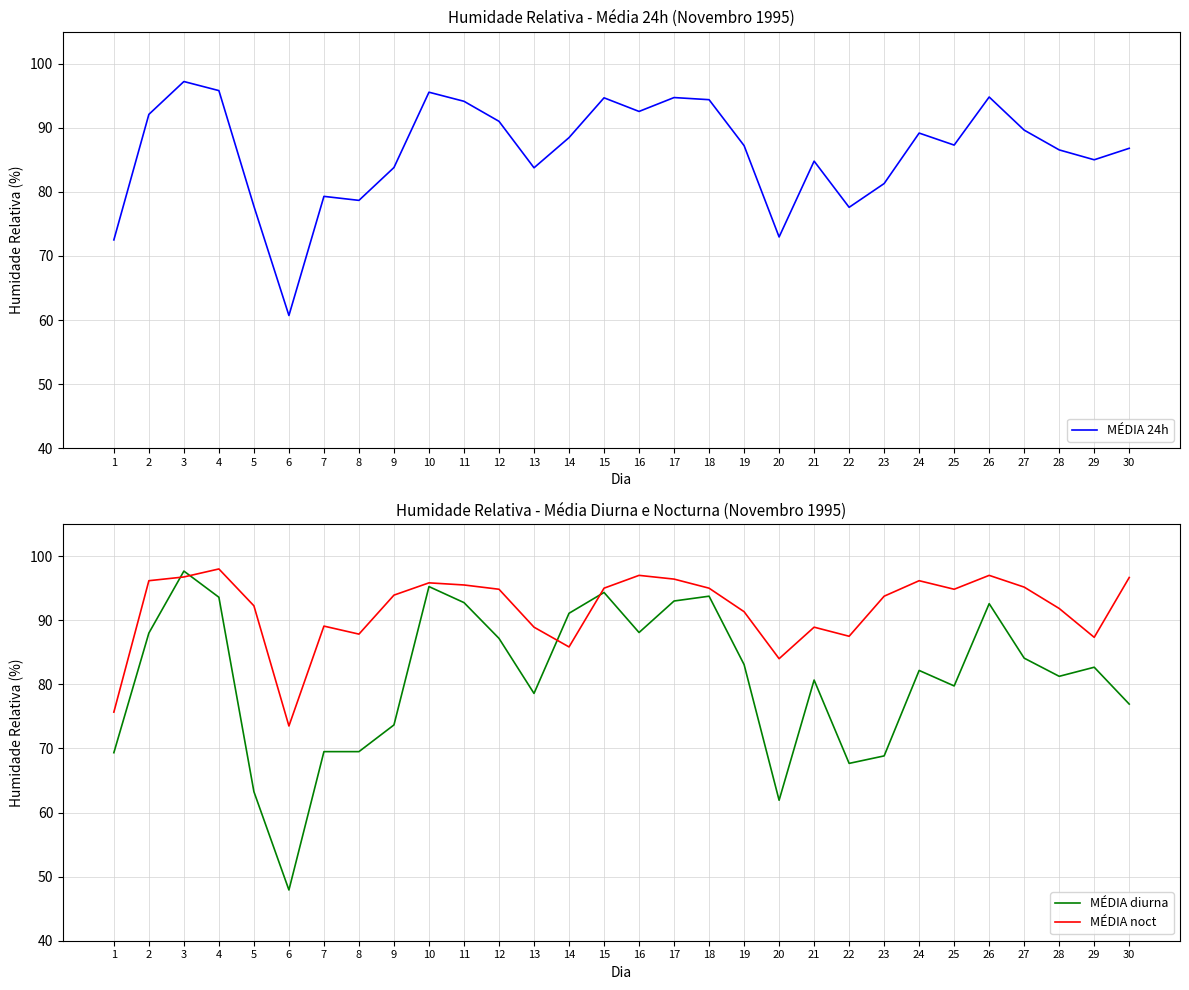

At how many categories does at least one series exceed 58?

30